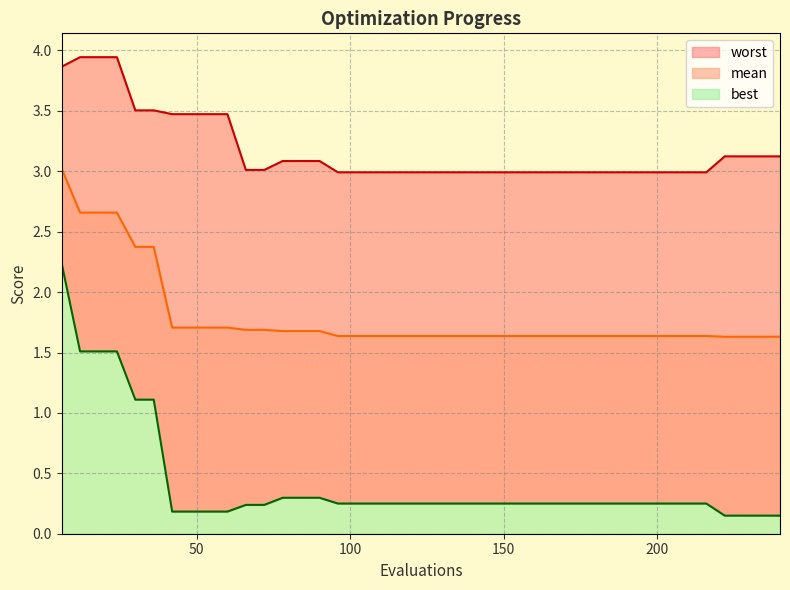

Count the number of categories in the chart.

40